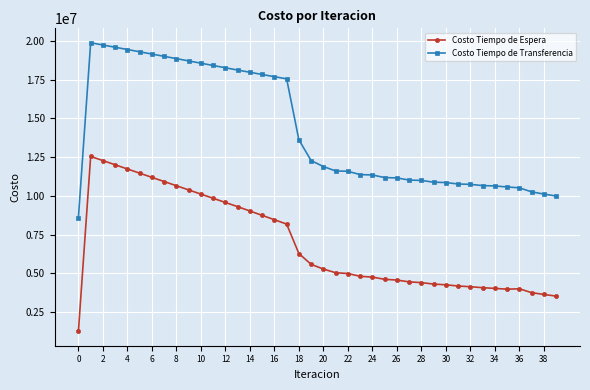

At how many categories does at least one series exceed 13144158?

18